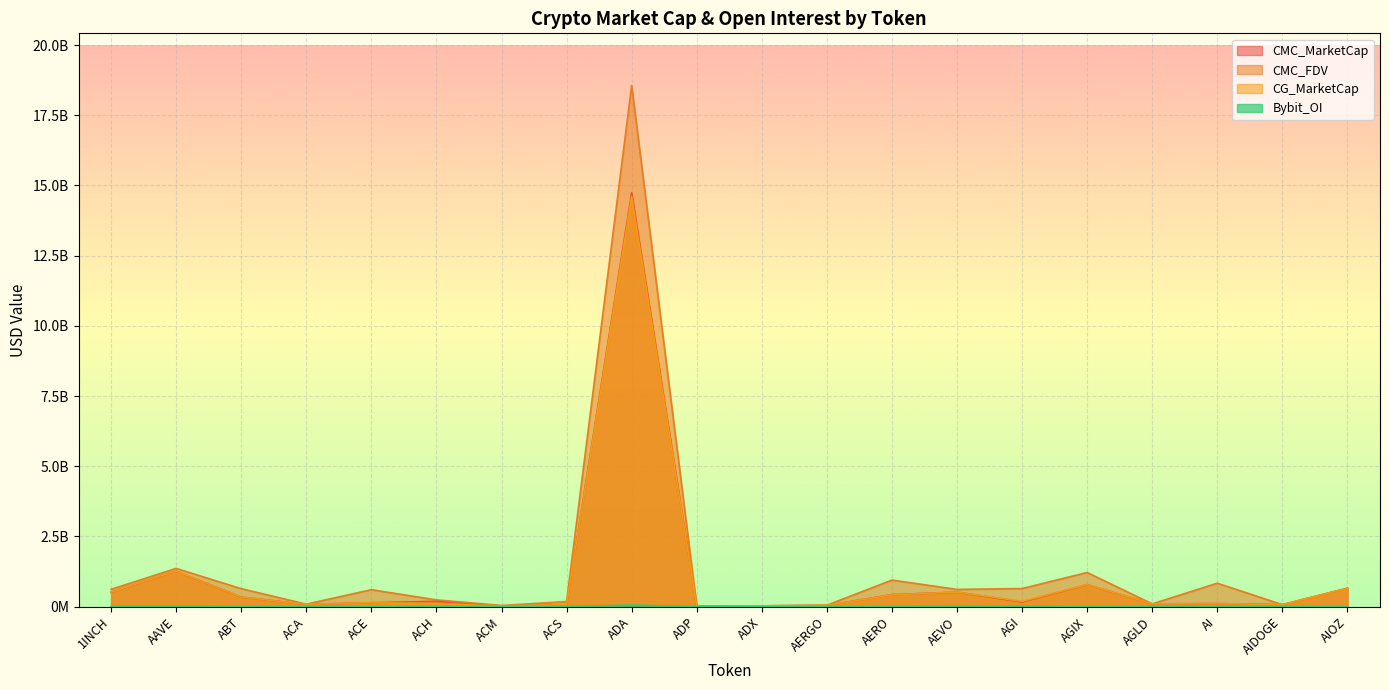

What is the difference between the maximum and second lowest values in the Bybit_OI series?

55677770.0